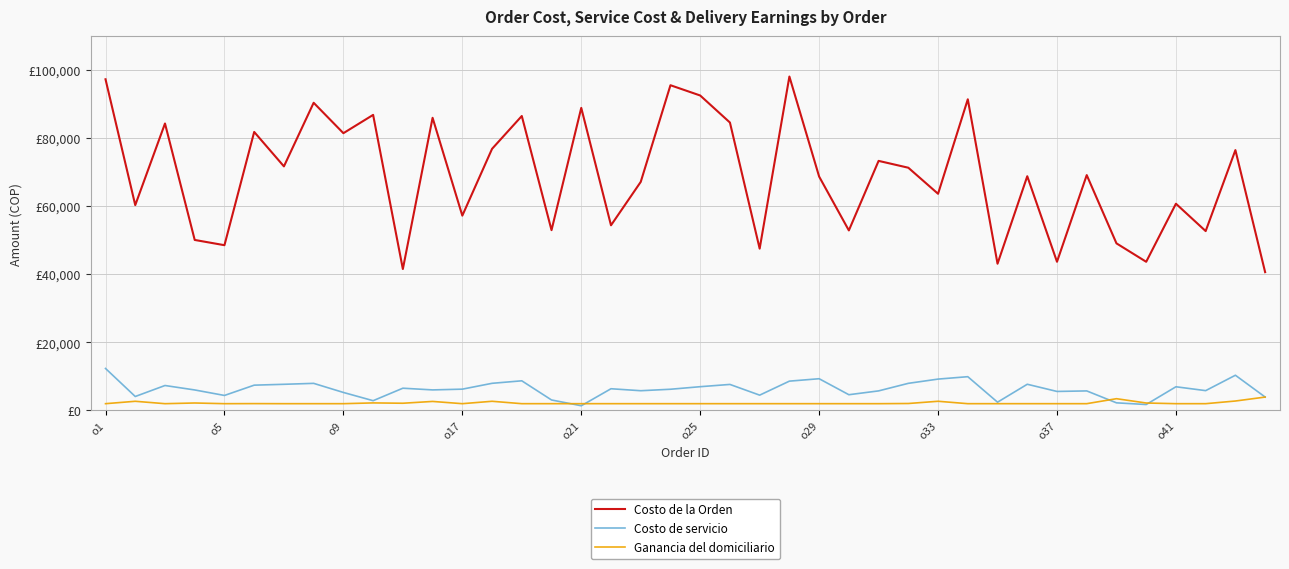

True or false: Ganancia del domiciliario and Costo de servicio intersect in this chart.

True